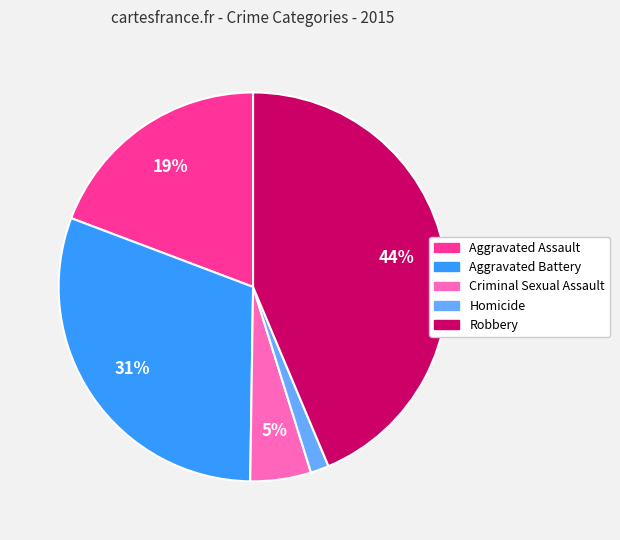

Is there any slice that represents more than half of the pie?

No